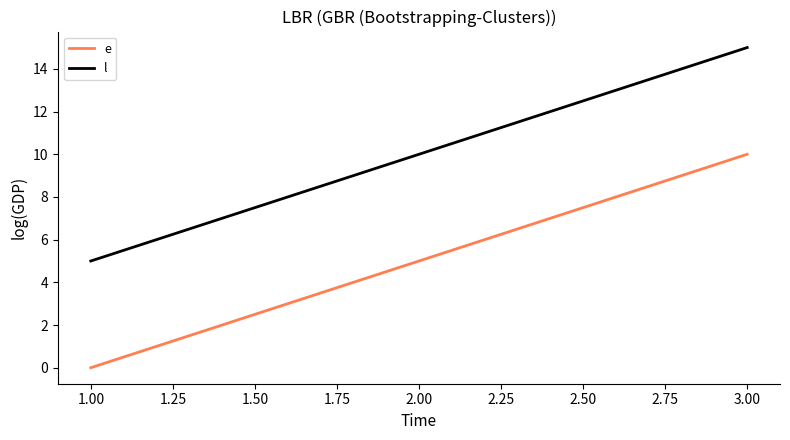

What is the difference between the highest and lowest values at 3.00?

5